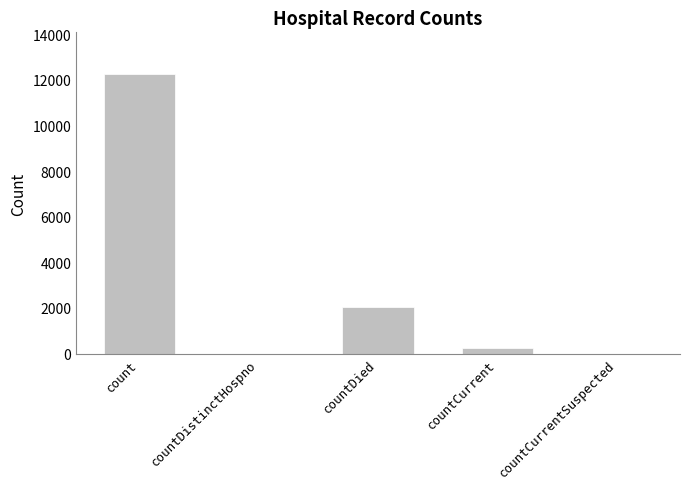

What value does the data have at countDied, to the nearest 50?

2050